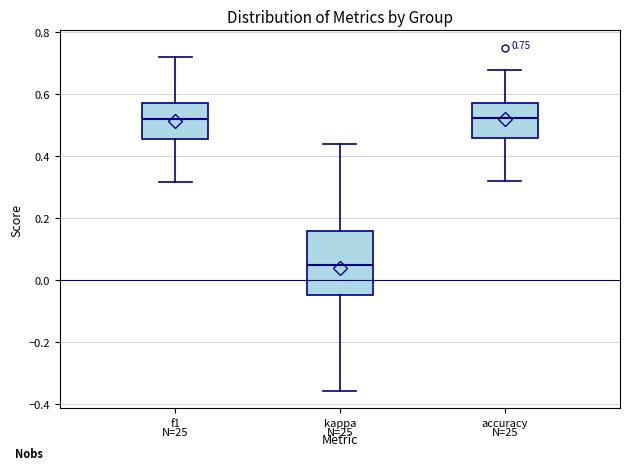

Which box is the tallest, from its lower edge to its upper edge?

kappa